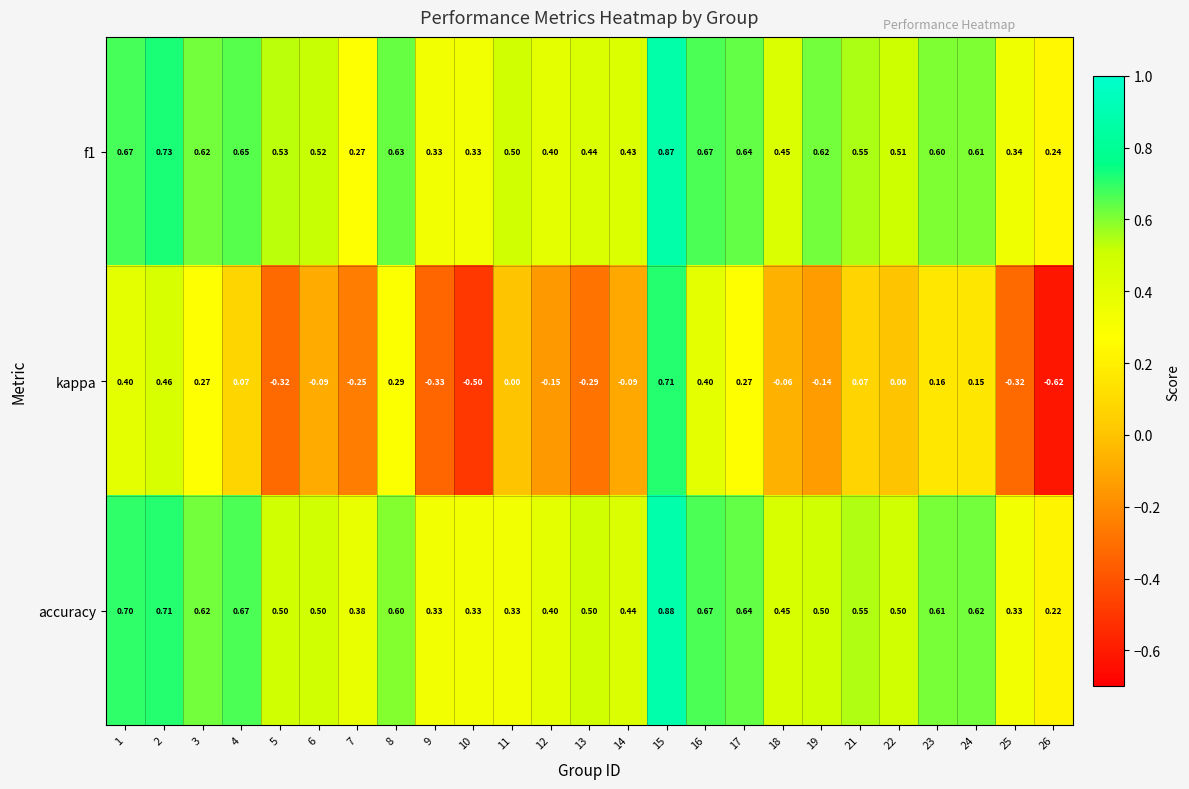

Between 16 and 23, which series saw the biggest shift?

kappa